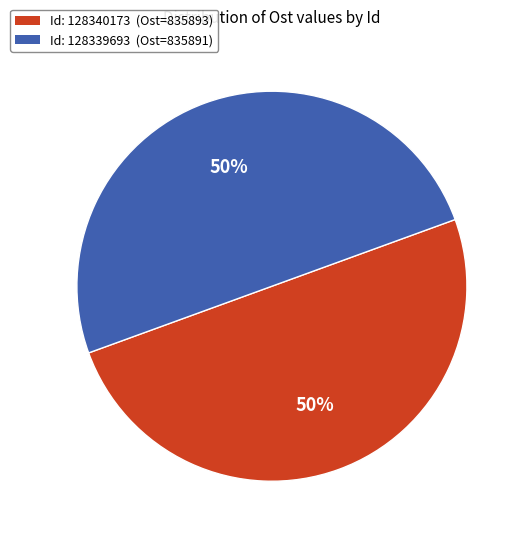

To the nearest percent, what is the average slice percentage?

50%